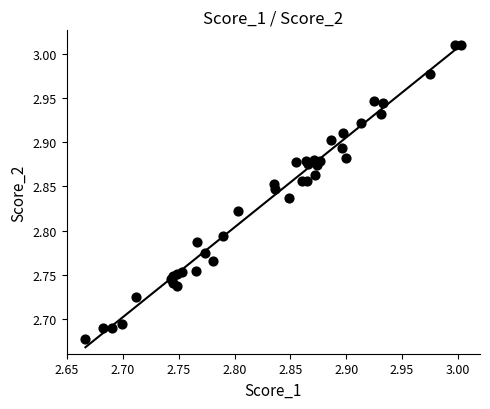

What is the range of X values (max minus min)?

0.3